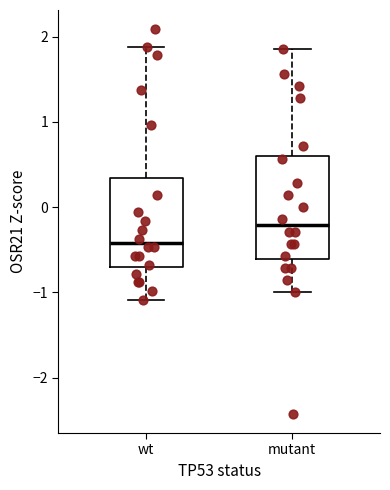

Reading left to right, read every box against the y-axis: the position of its median line, the range the box covers, and the ends of its whiskers. The values are not printed on the chart, so give them approximately, as read against the axis.

wt: median -0.4, box -0.7 to 0.3, whiskers -1.1 to 1.9
mutant: median -0.2, box -0.6 to 0.6, whiskers -1.0 to 1.9